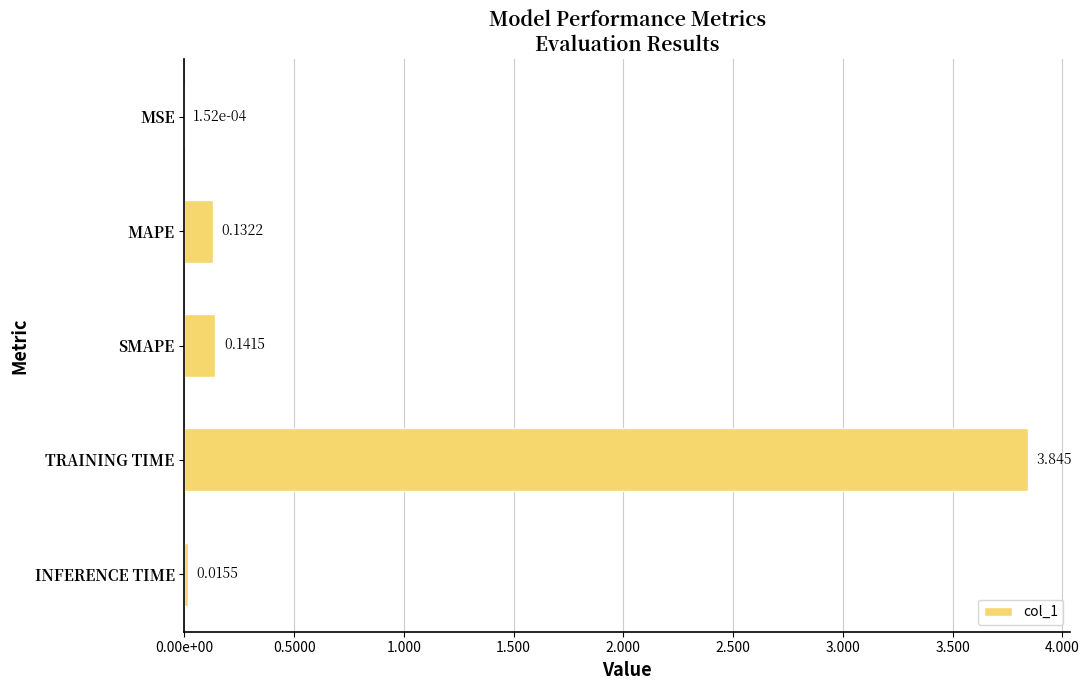

Where is the data nearest to the value 1?

SMAPE